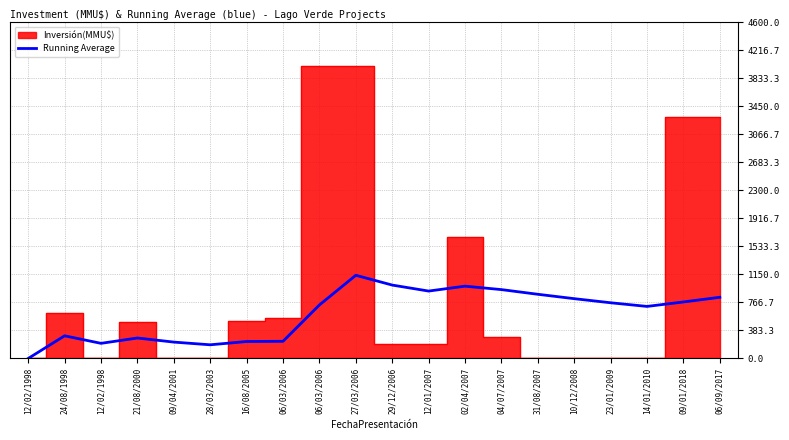

What is the ratio of the value at 16/08/2005 to the value at 12/02/1998?

1.1